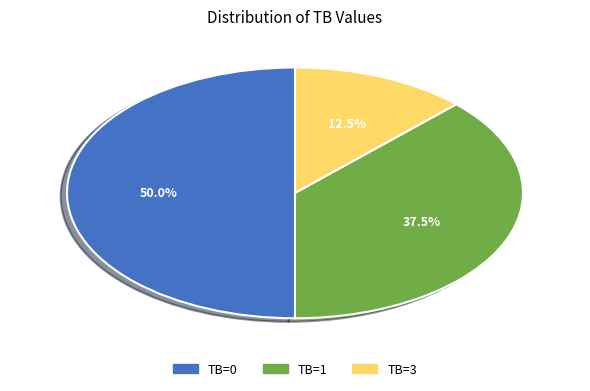

Do TB=3 and TB=0 together represent more than half of the pie?

Yes